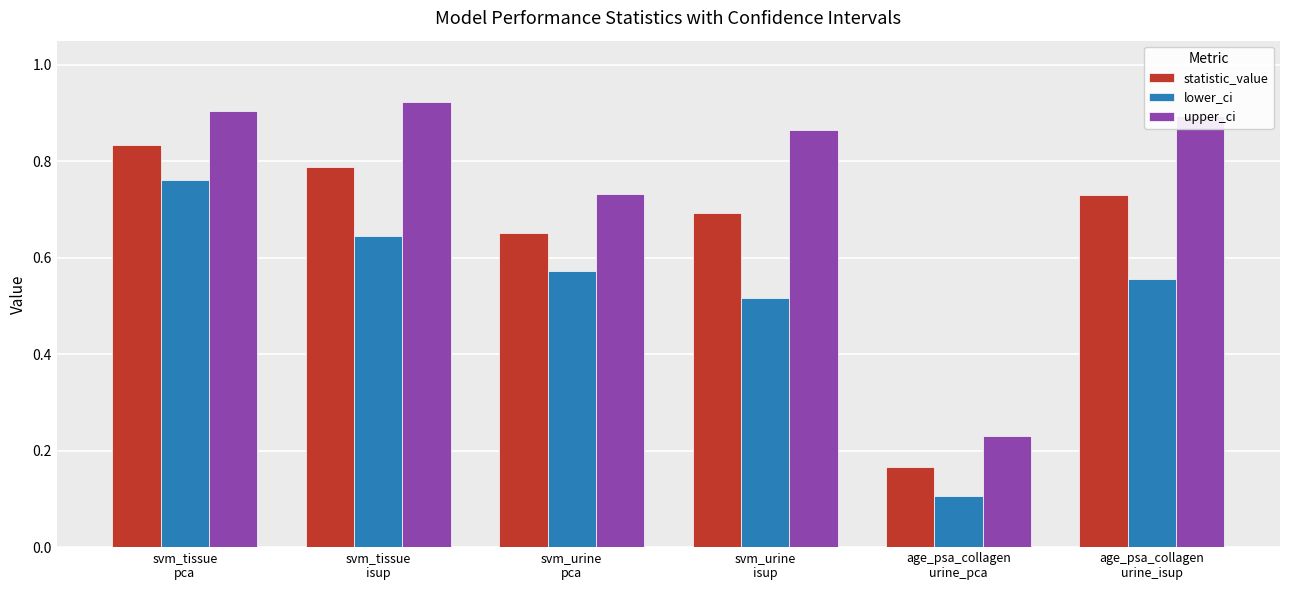

At svm_tissue
isup, list the series in order from largest to smallest.

upper_ci, statistic_value, lower_ci